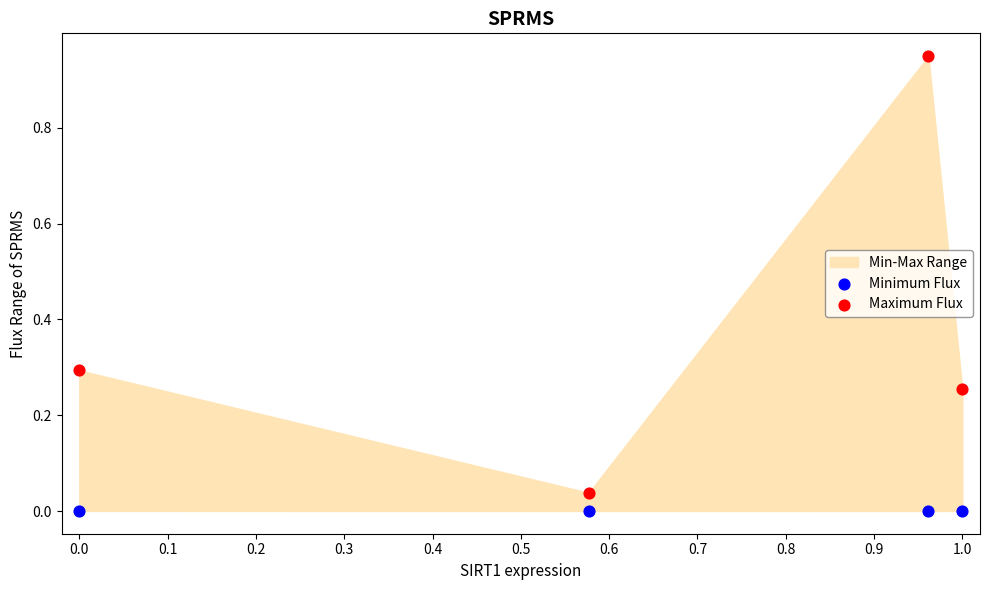

Across all data points, what is the average X value?

0.6